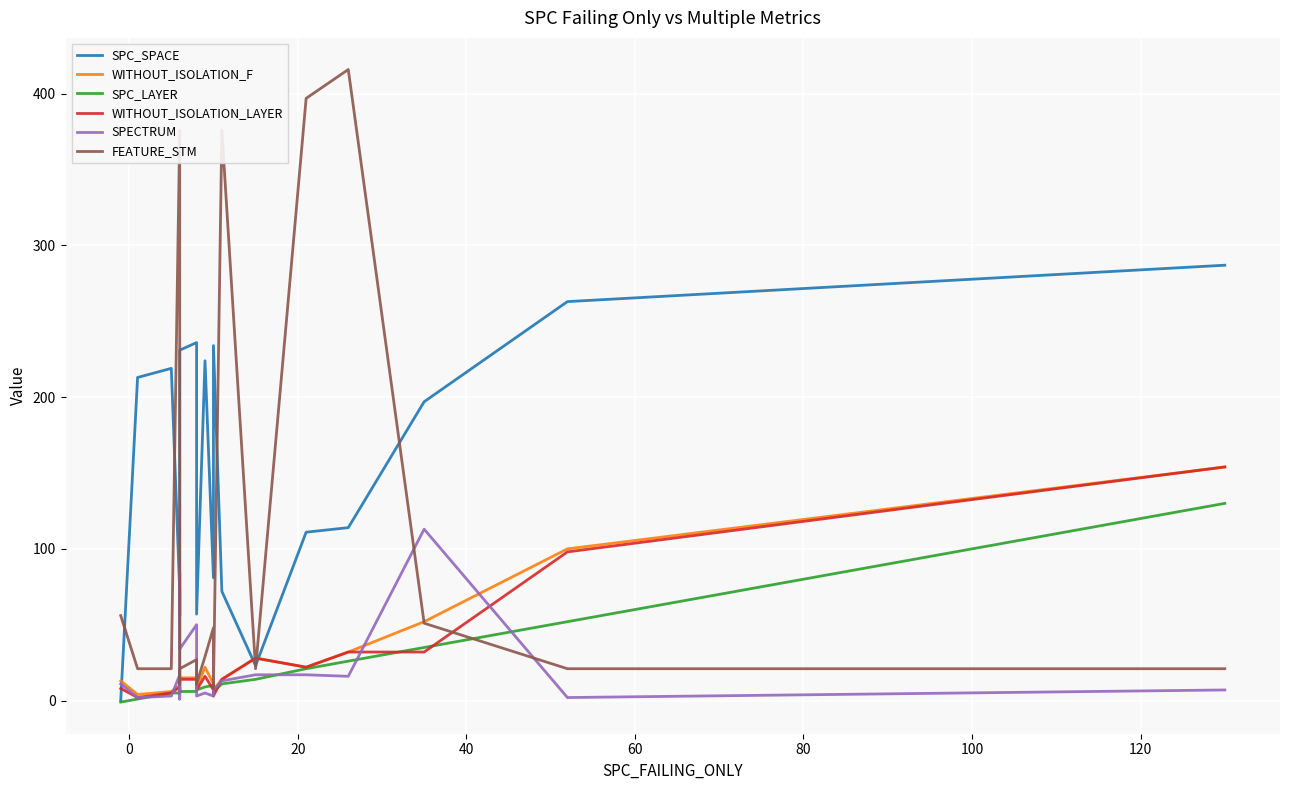

How many times do SPC_LAYER and SPECTRUM cross each other?

9